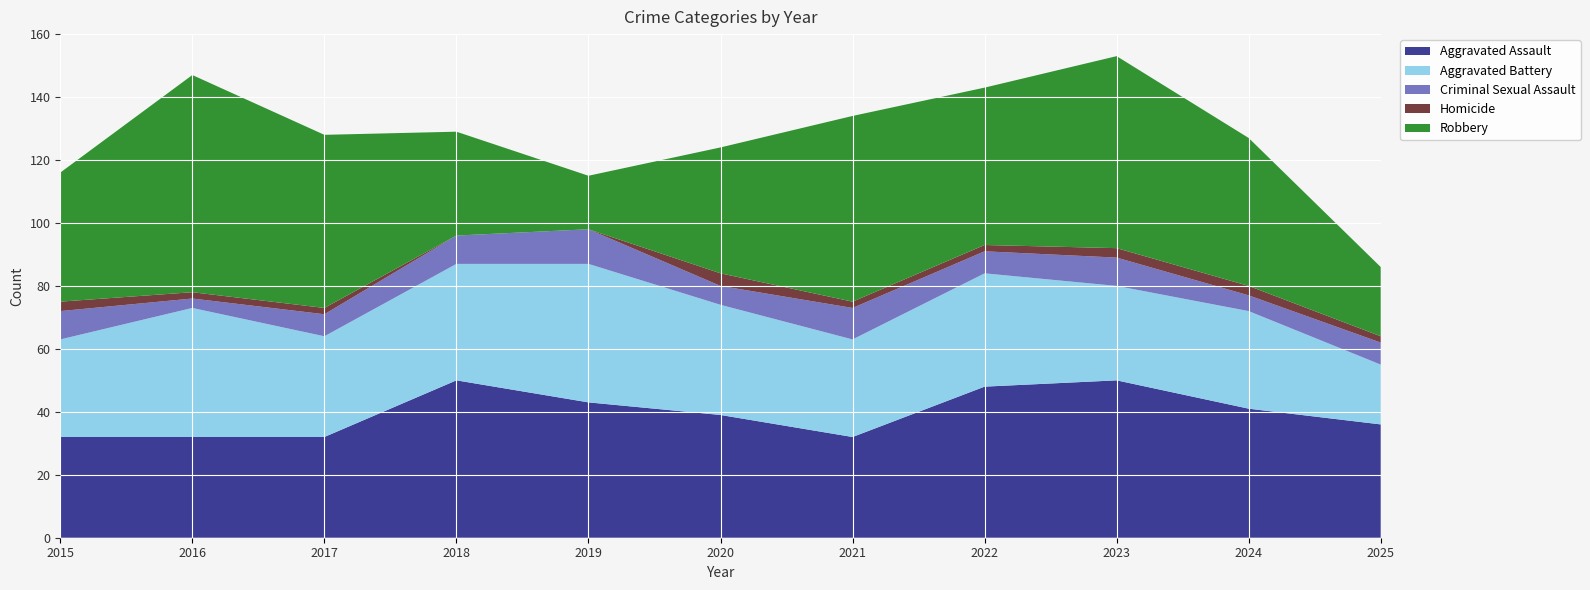

Reading left to right, list all the values displayed in this chart.

Aggravated Assault: 2015=32	2016=32	2017=32	2018=50	2019=43	2020=39	2021=32	2022=48	2023=50	2024=41	2025=36
Aggravated Battery: 2015=31	2016=41	2017=32	2018=37	2019=44	2020=35	2021=31	2022=36	2023=30	2024=31	2025=19
Criminal Sexual Assault: 2015=9	2016=3	2017=7	2018=9	2019=11	2020=6	2021=10	2022=7	2023=9	2024=5	2025=7
Homicide: 2015=3	2016=2	2017=2	2018=0	2019=0	2020=4	2021=2	2022=2	2023=3	2024=3	2025=2
Robbery: 2015=41	2016=69	2017=55	2018=33	2019=17	2020=40	2021=59	2022=50	2023=61	2024=47	2025=22